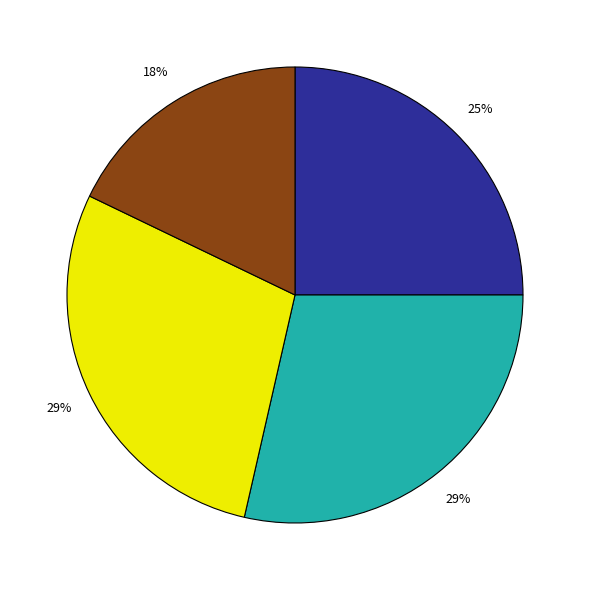

To the nearest percent, what is the average slice percentage?

25%